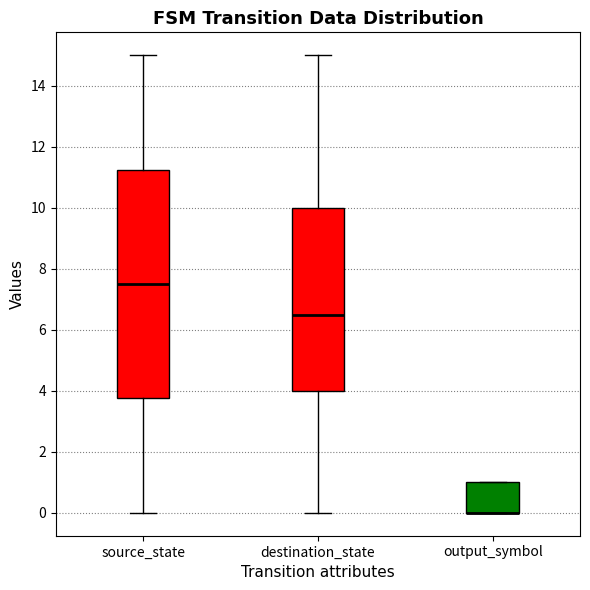

Reading left to right, read every box against the y-axis: the position of its median line, the range the box covers, and the ends of its whiskers. The values are not printed on the chart, so give them approximately, as read against the axis.

source_state: median 7.6, box 3.8 to 11.2, whiskers 0.0 to 15.0
destination_state: median 6.6, box 4.0 to 10.0, whiskers 0.0 to 15.0
output_symbol: median 0.0 (drawn on the box's lower edge), box 0.0 to 1.0, whiskers 0.0 to 1.0